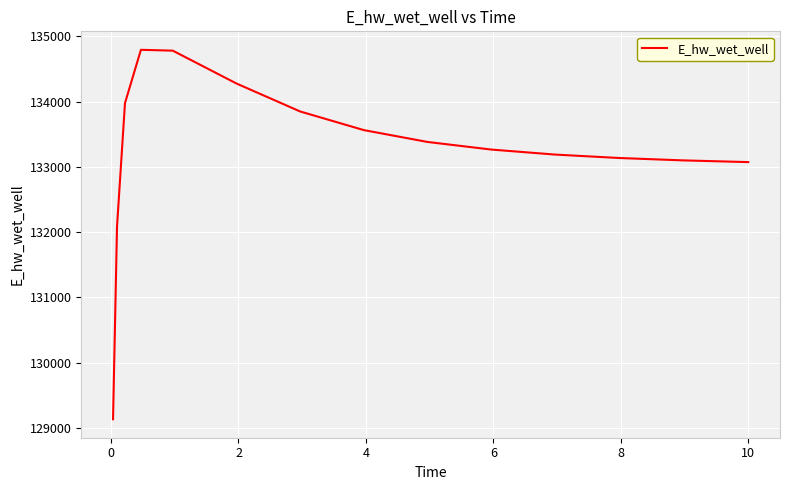

What is the smallest value displayed?

129132.1